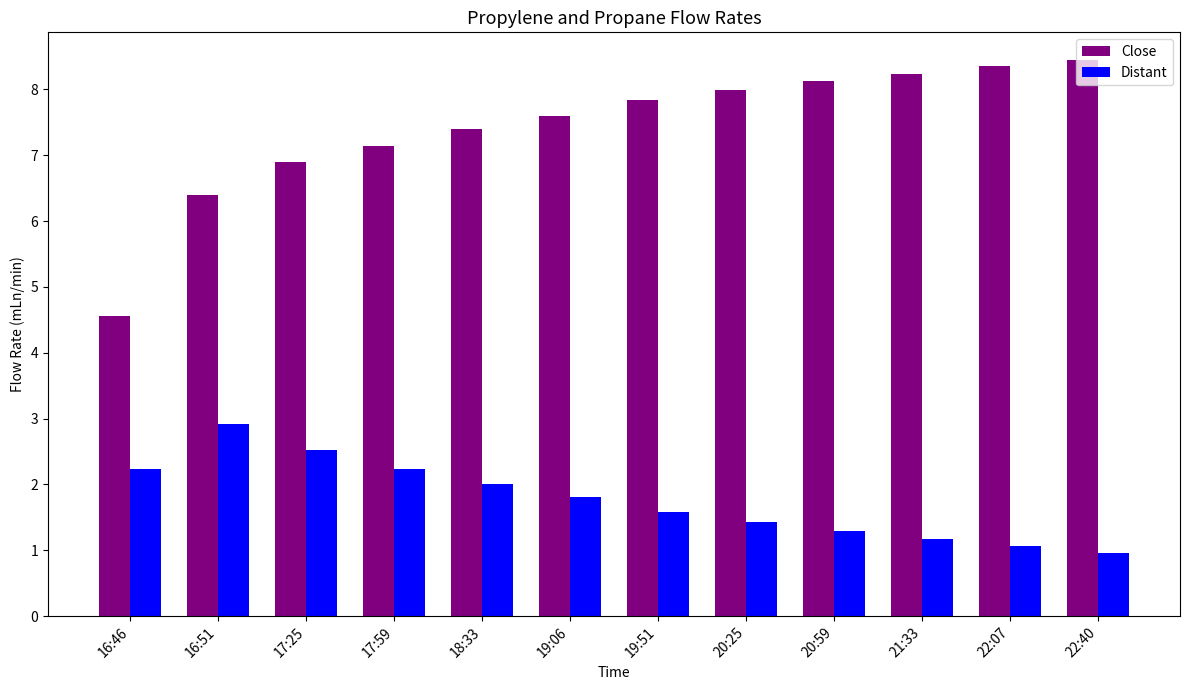

Does the chart contain stacked bars?

No